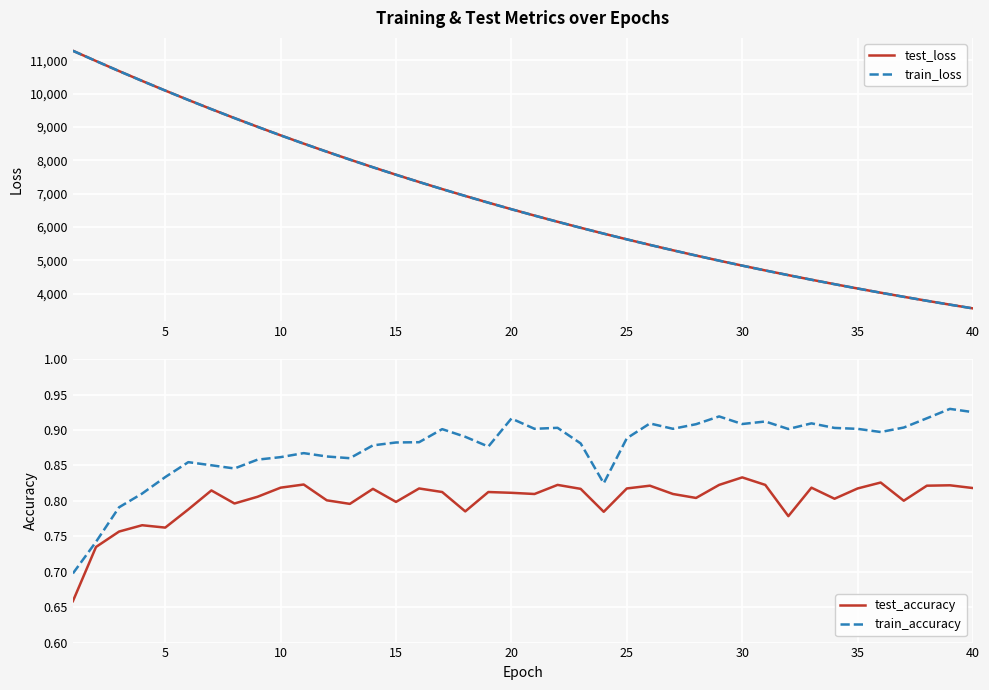

In train_accuracy, how many points are higher than both neighbors (excluding endpoints)?

10